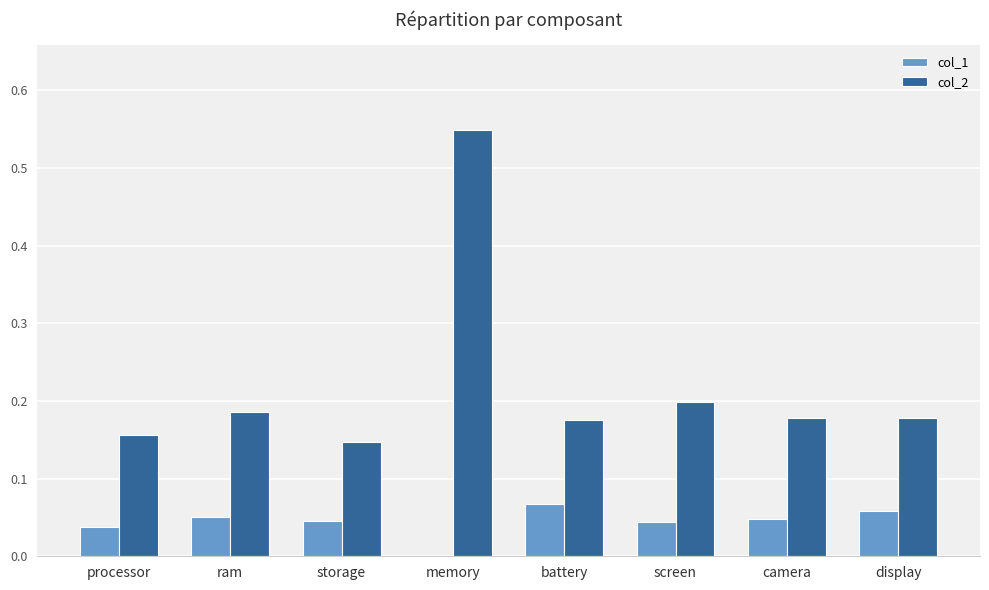

Which series has the widest spread of values?

col_2